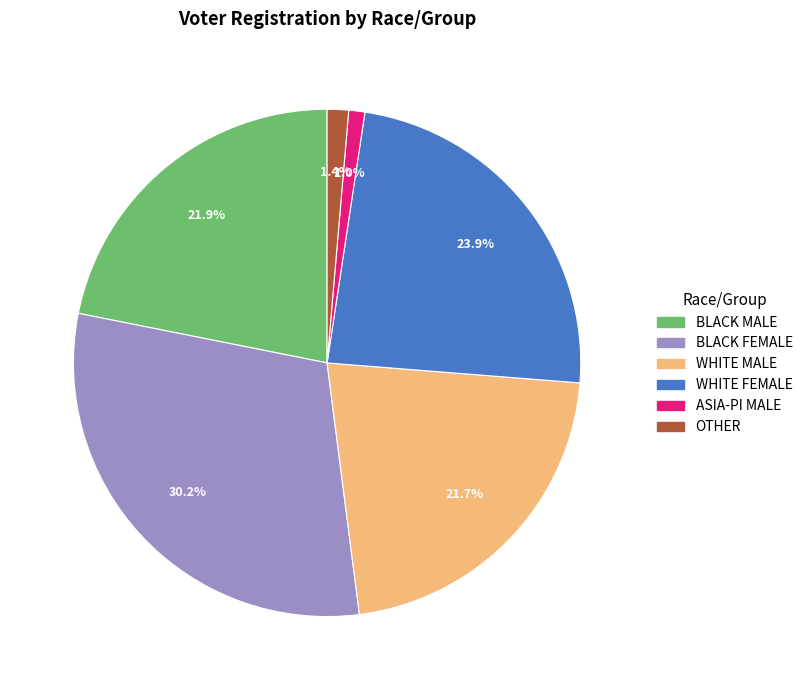

How many segments does this pie chart have?

6